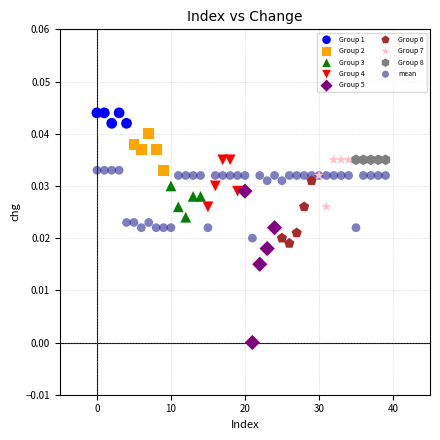

Which series contains the lowest Y value?

Group 5